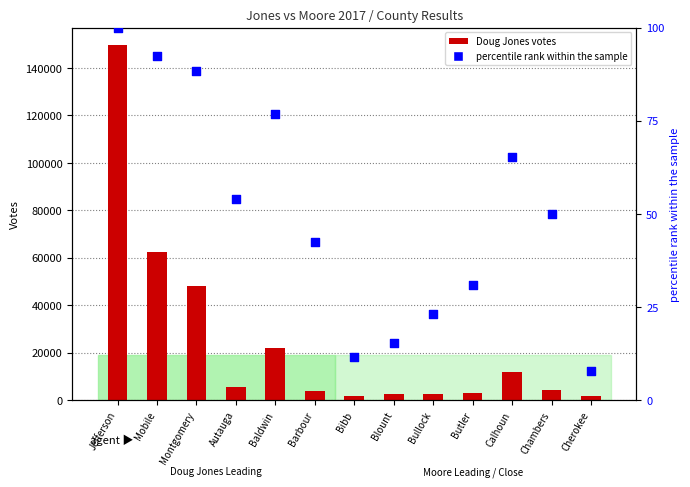

What is the change in value from Jefferson to Barbour?

-57.7